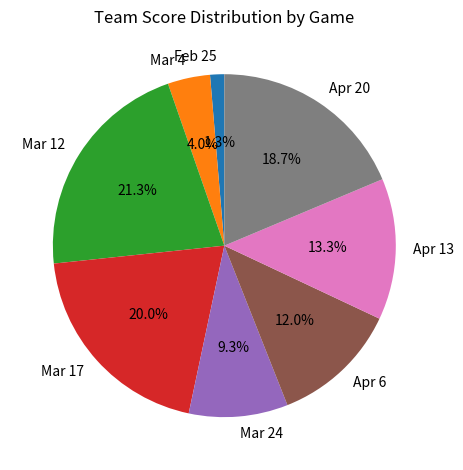

Between Apr 13 and Mar 4, which is larger?

Apr 13